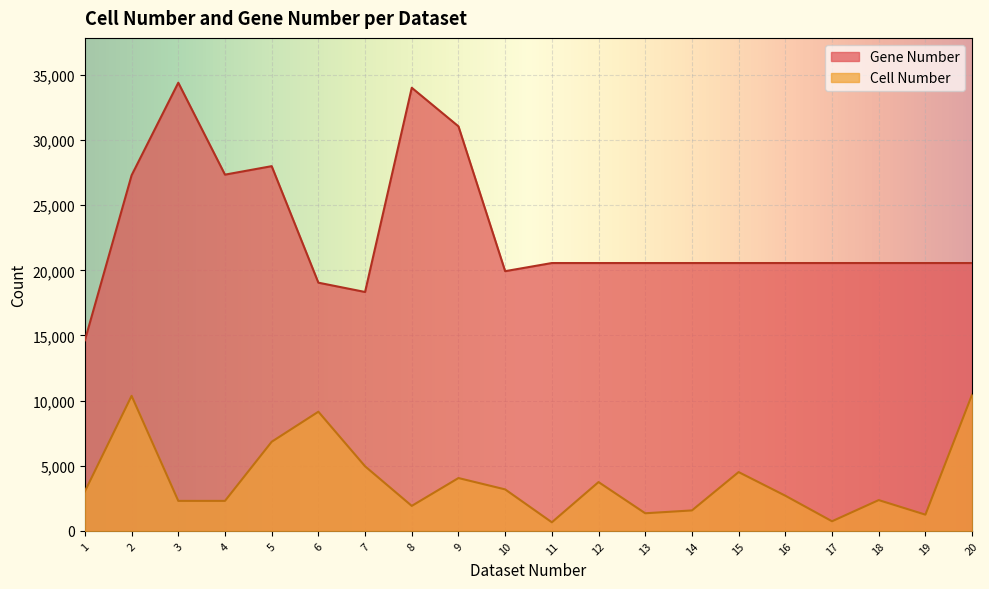

Does the chart display data point markers on the line(s)?

No